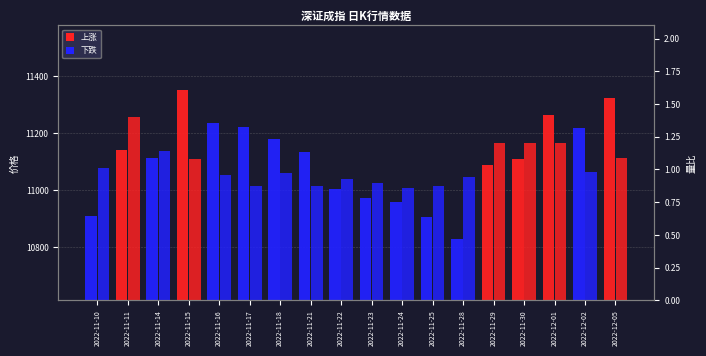

What is the difference between the highest and lowest values at 2022-11-21?

11133.6